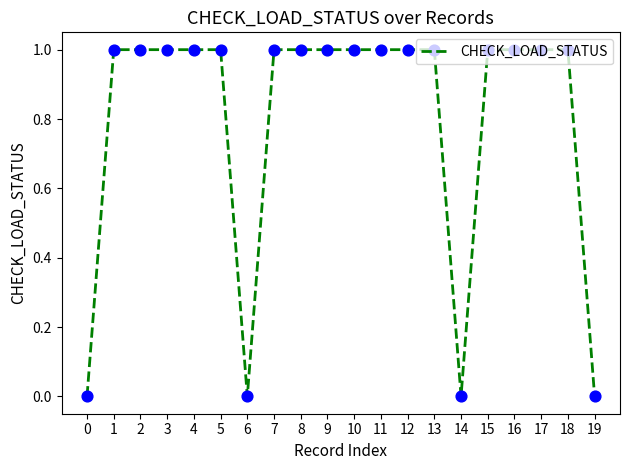

What is the ratio of the value at 10 to the value at 11?

1.0